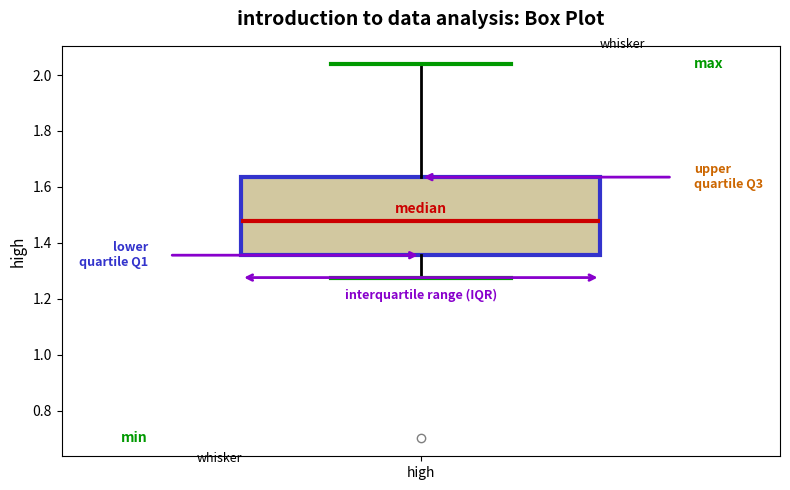

Read this box plot against the y-axis: the position of the median line, the range covered by the box, and the ends of both whiskers. The values are not printed on the chart, so give them approximately, as read against the axis.

median 1.48, box 1.36 to 1.64, whiskers 1.28 to 2.04